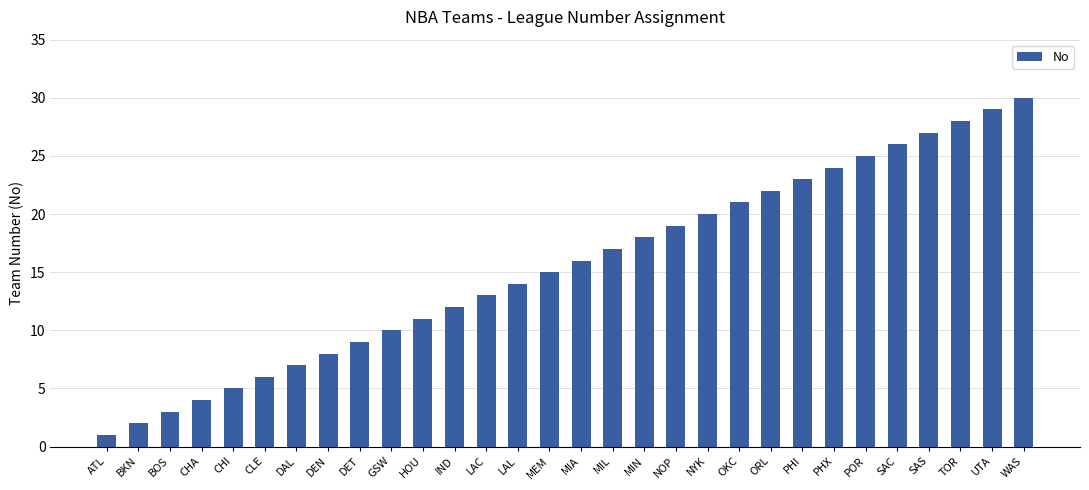

Which category has the lowest value across all series?

ATL